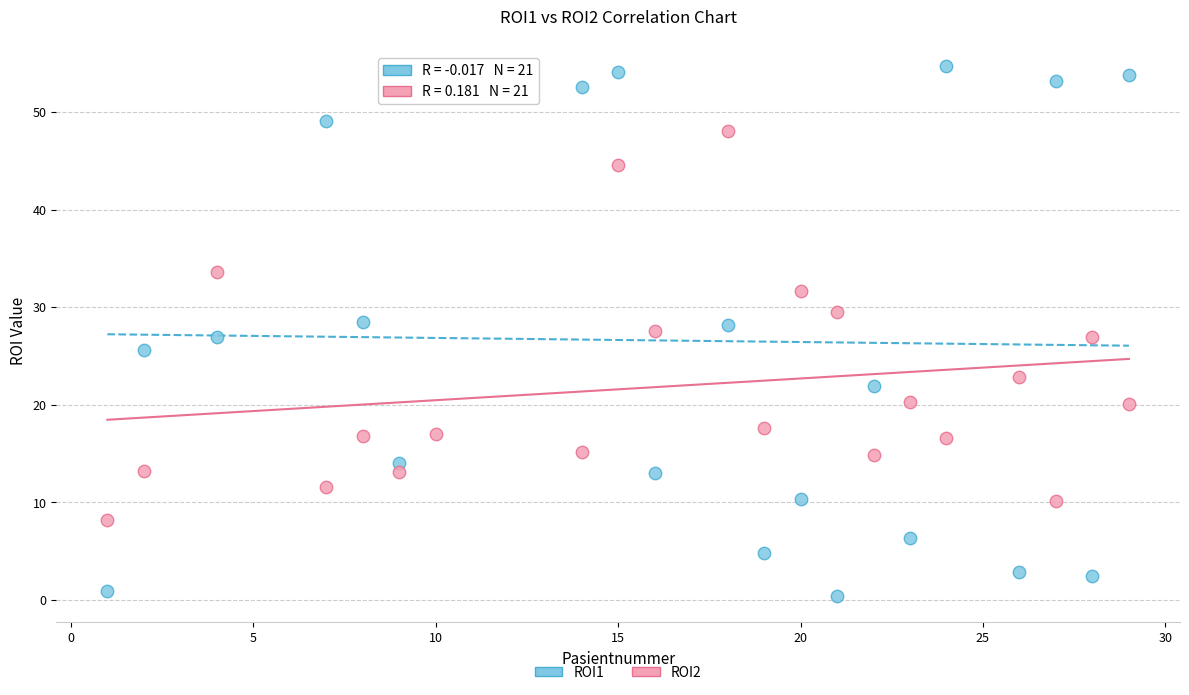

Across all data points, what is the range of Y values (max minus min)?

54.3